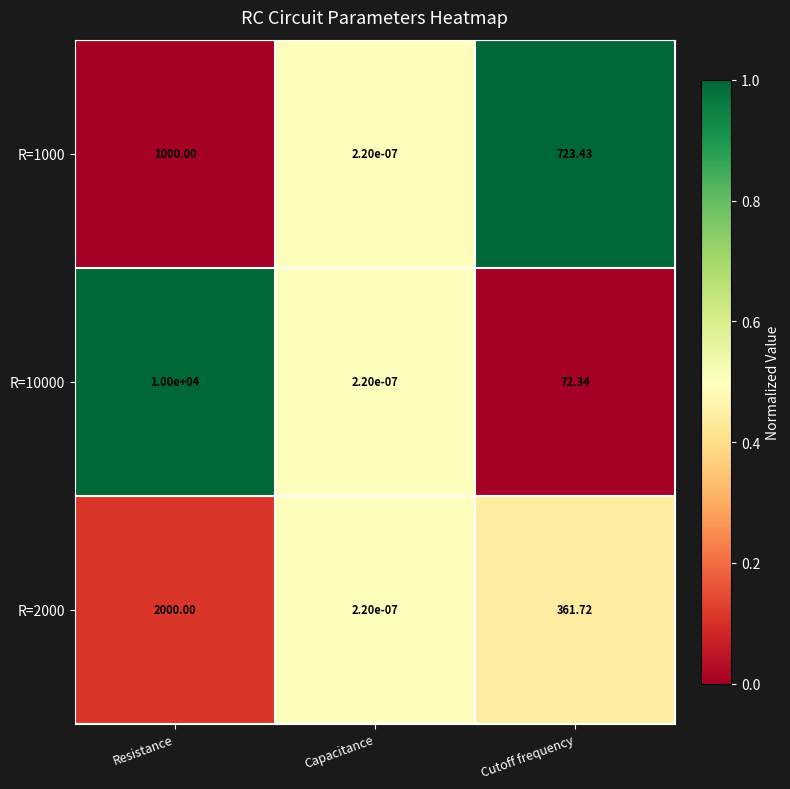

Which series has the largest total across all categories?

R=10000